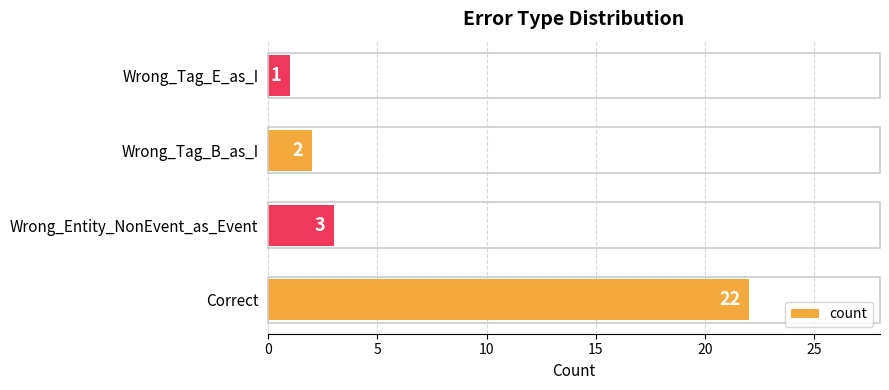

Rank the categories by value from lowest to highest.

Wrong_Tag_E_as_I, Wrong_Tag_B_as_I, Wrong_Entity_NonEvent_as_Event, Correct